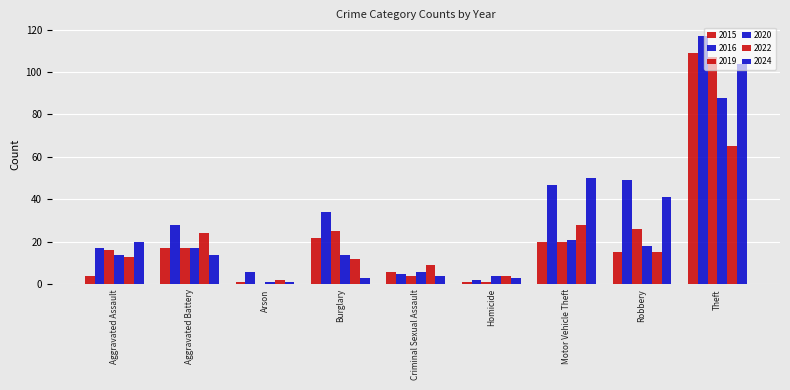

Does the chart contain stacked bars?

No